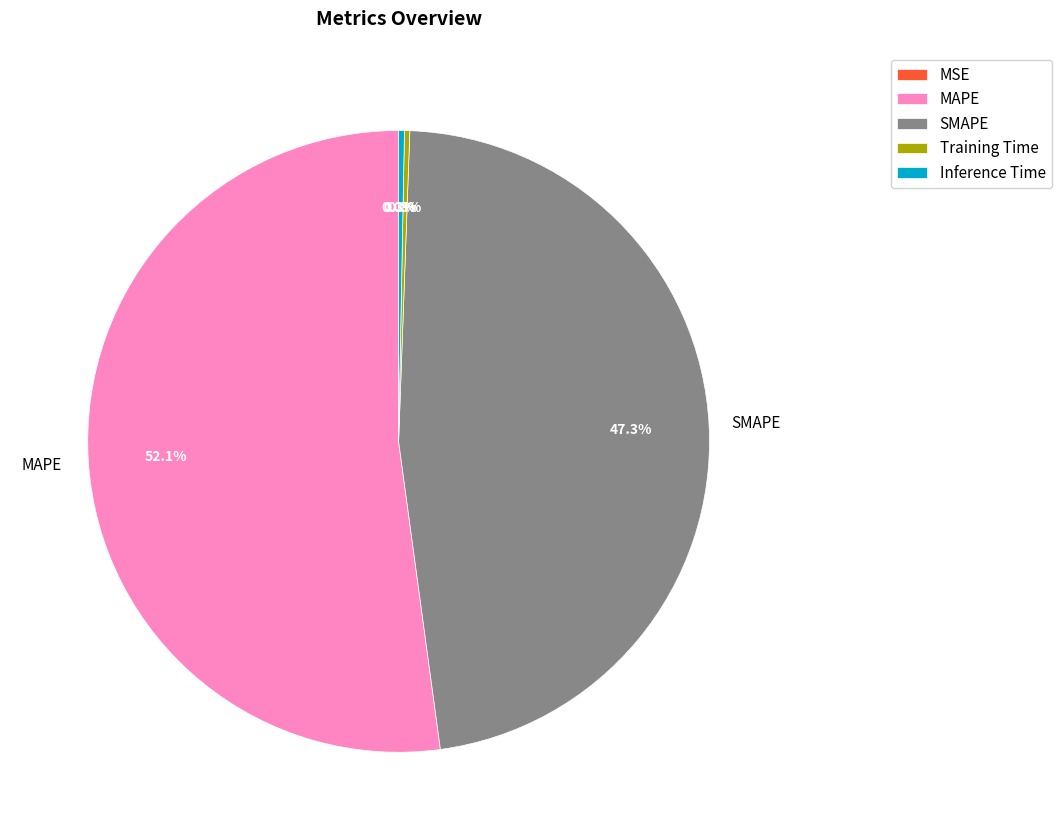

What is the largest slice in the pie chart?

MAPE